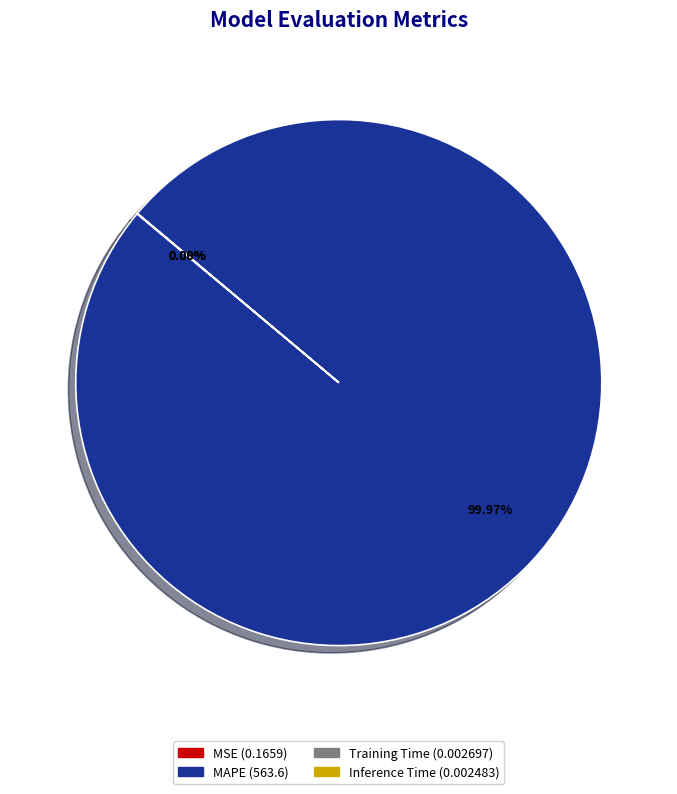

Does any single category account for the majority?

Yes